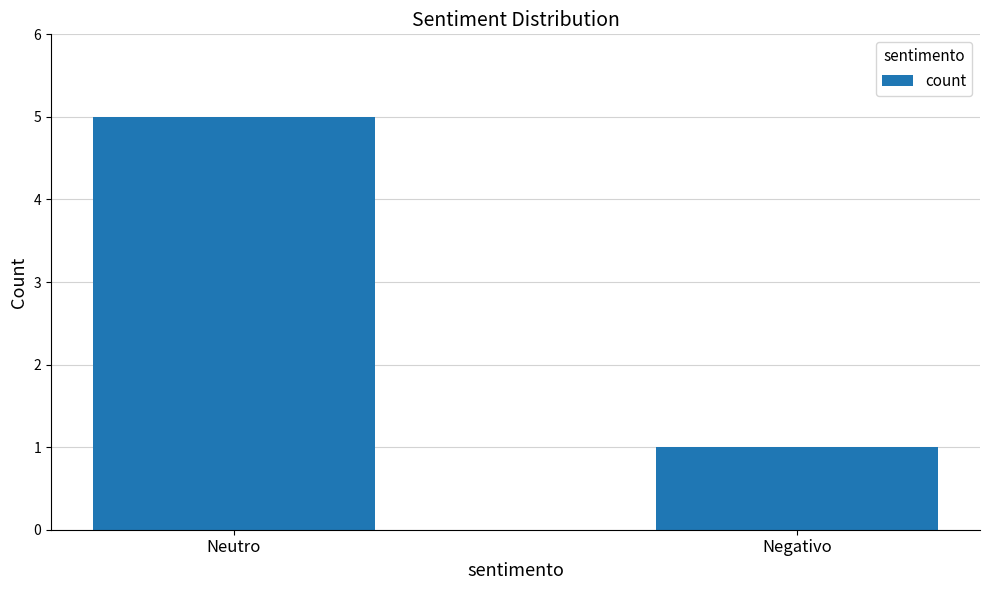

Rank the categories by value from lowest to highest.

Negativo, Neutro